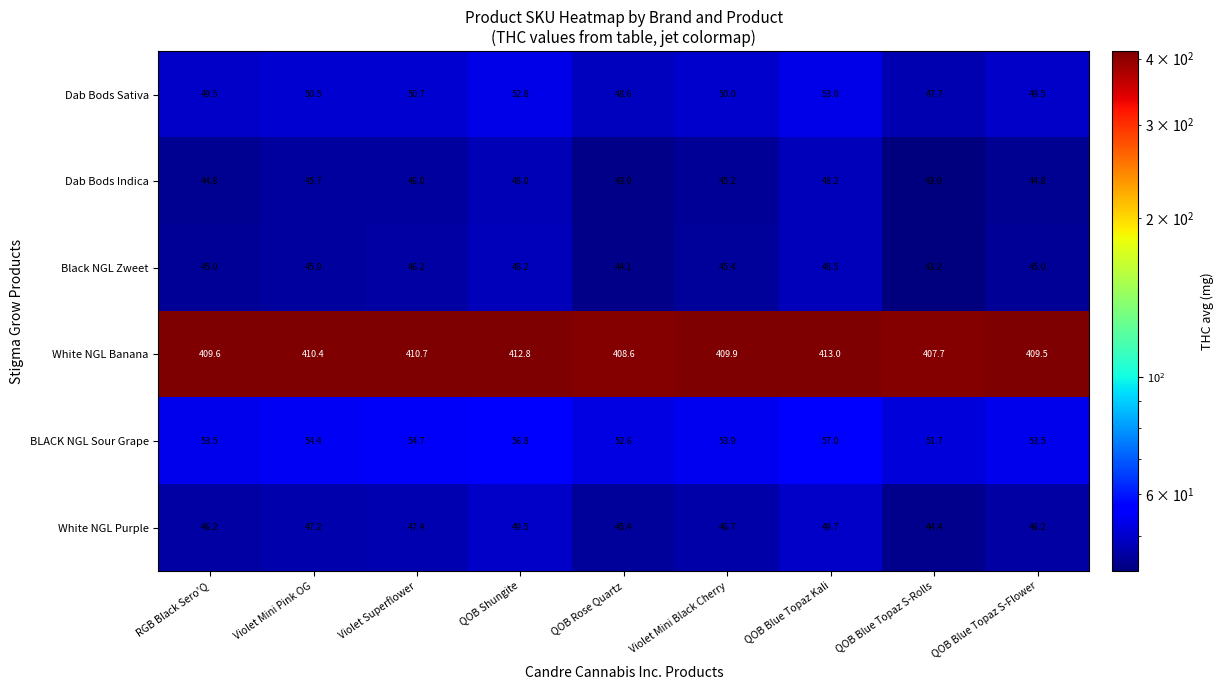

What is the difference between the highest and lowest values at Violet Superflower?

364.7